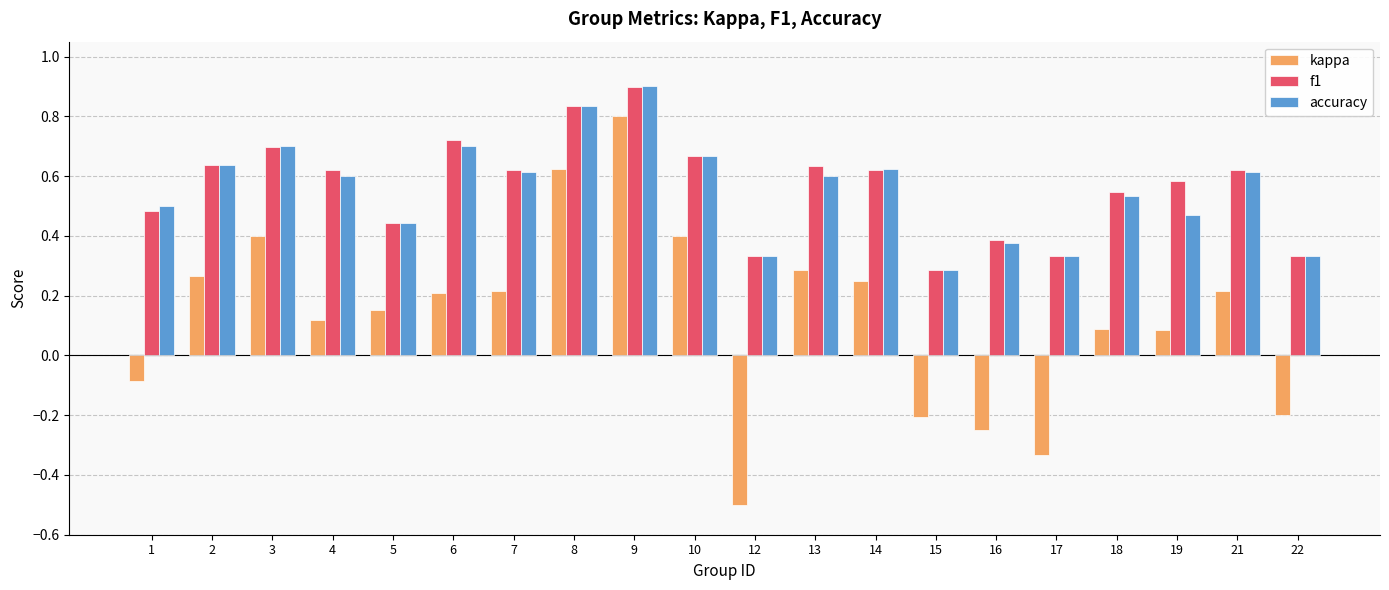

Does the chart contain any negative values?

Yes